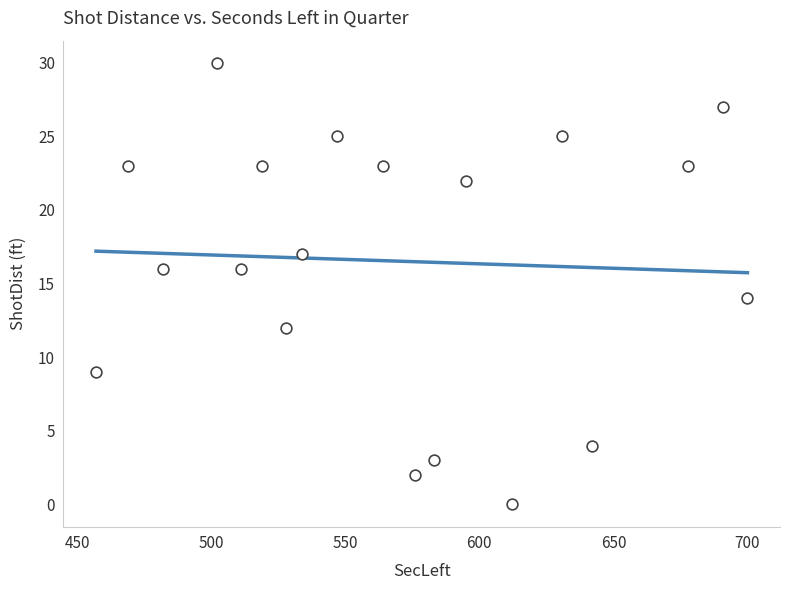

What is the range of Y values (max minus min)?

30